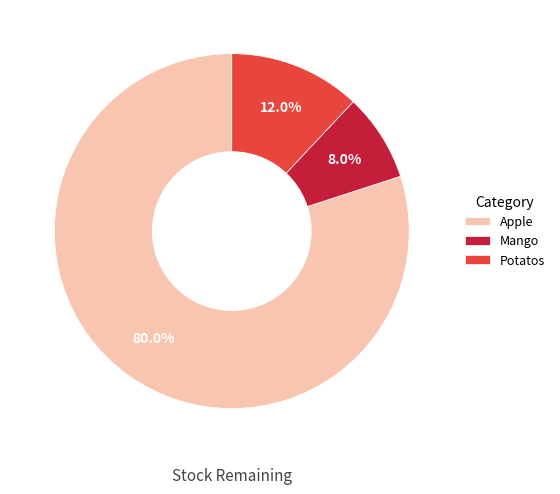

To the nearest percent, what percentage of the pie is Apple?

80%